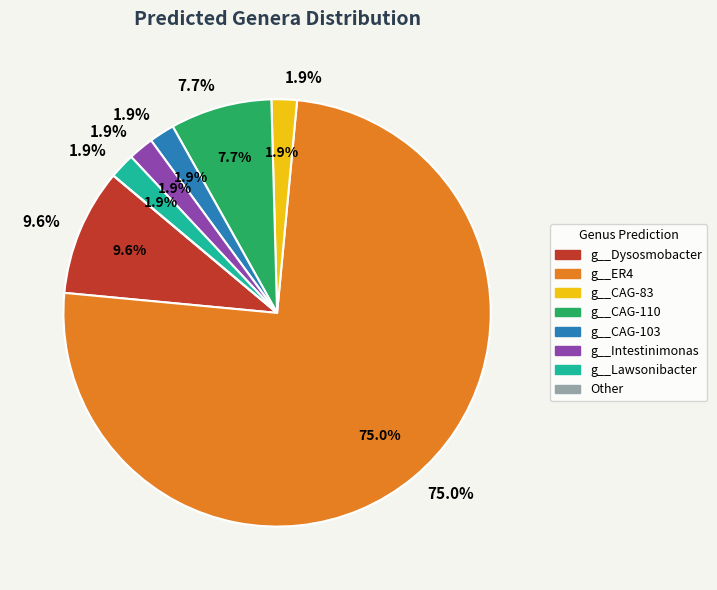

What percentage is NOT represented by g__Lawsonibacter?

98.1%